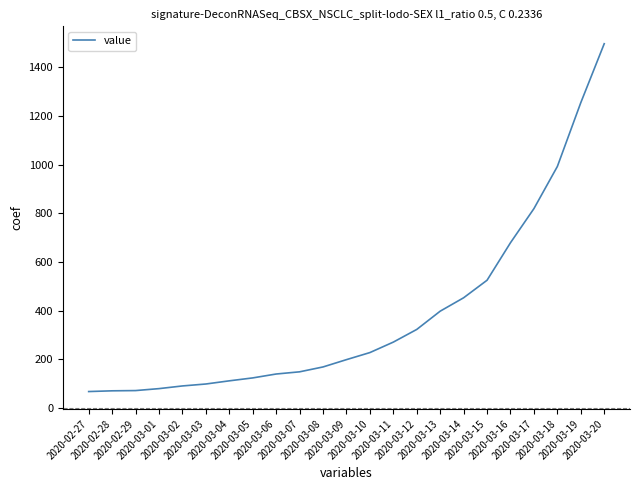

What is the maximum value shown in the chart?

1496